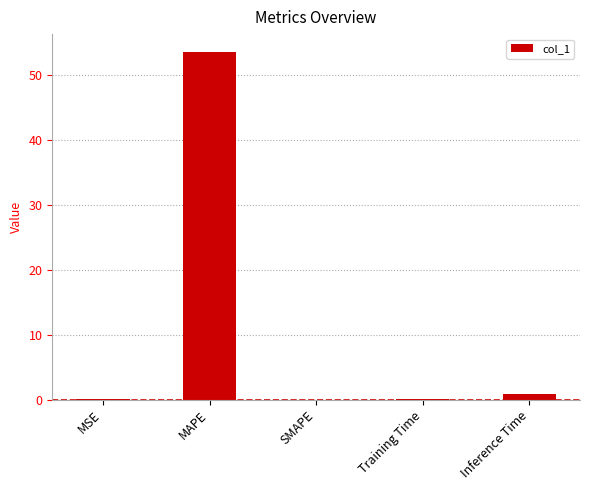

How many data points does each series have?

5